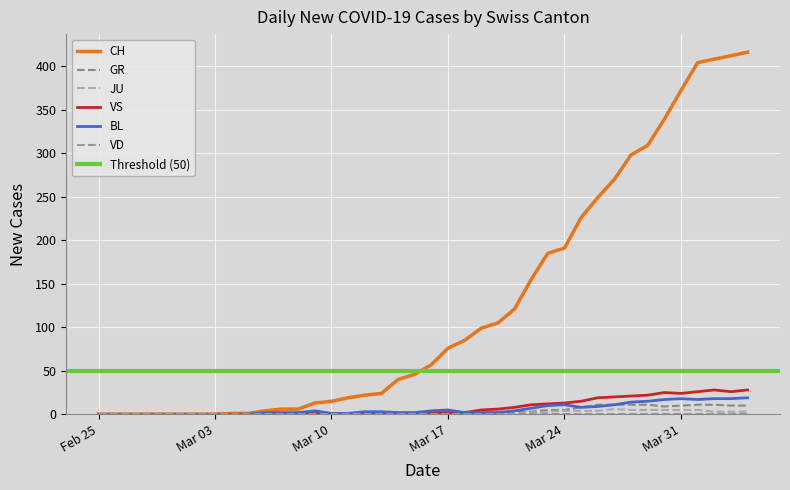

What is the difference between the second highest and minimum values in the BL series?

18